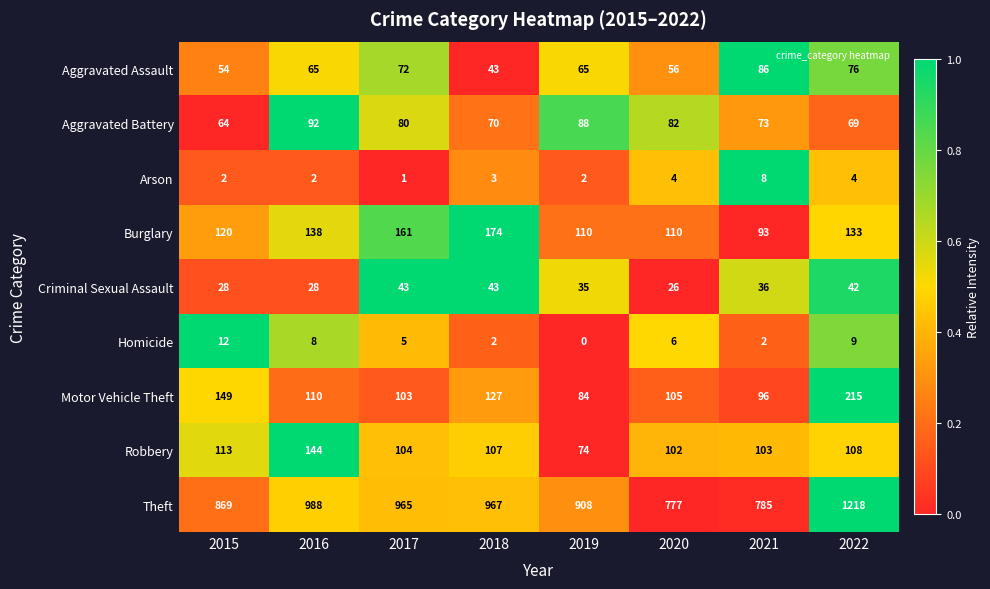

True or false: Motor Vehicle Theft has a value of 50 at 2021.

False